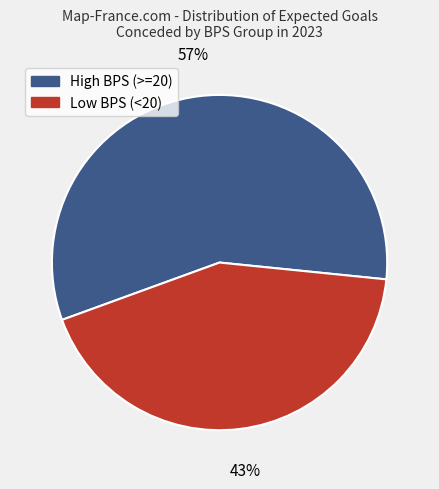

How many segments does this pie chart have?

2